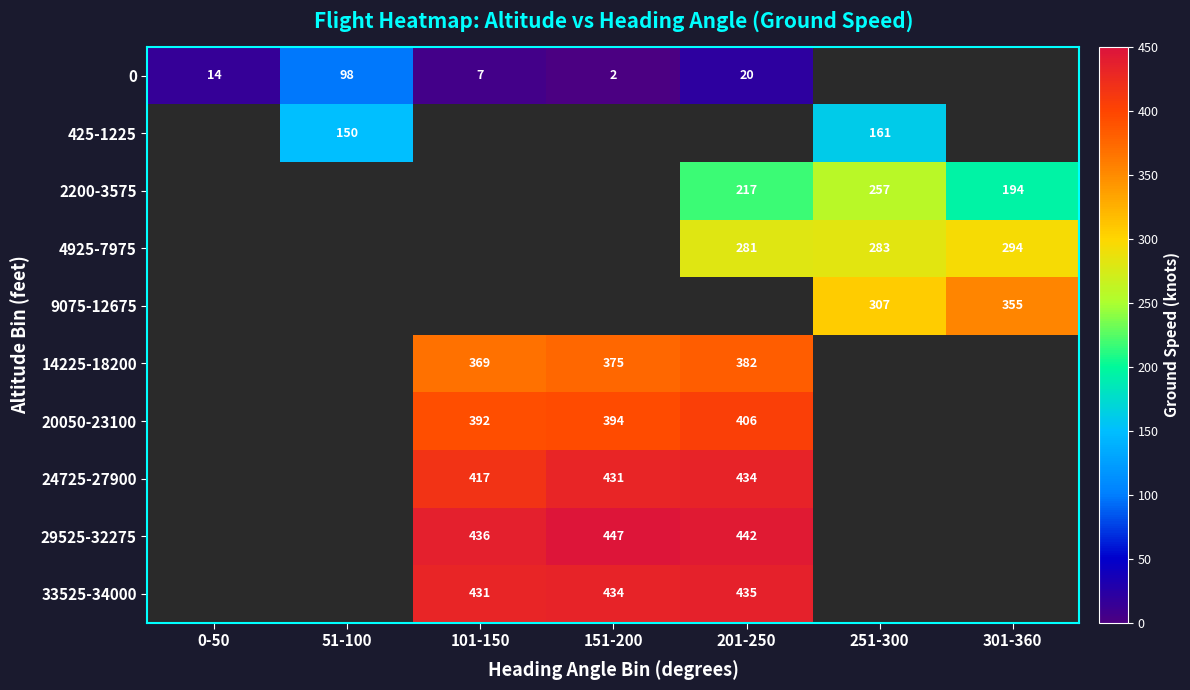

How many categories are shown in the chart?

7